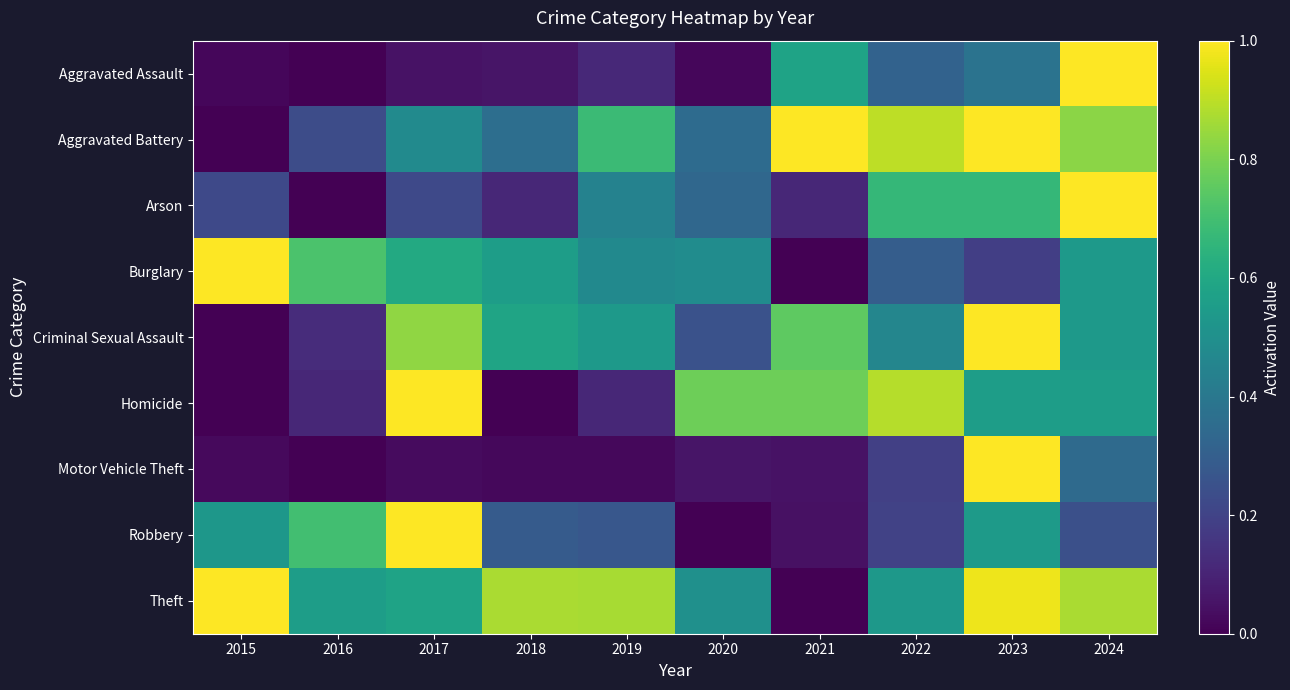

How many distinct data groups are displayed?

9